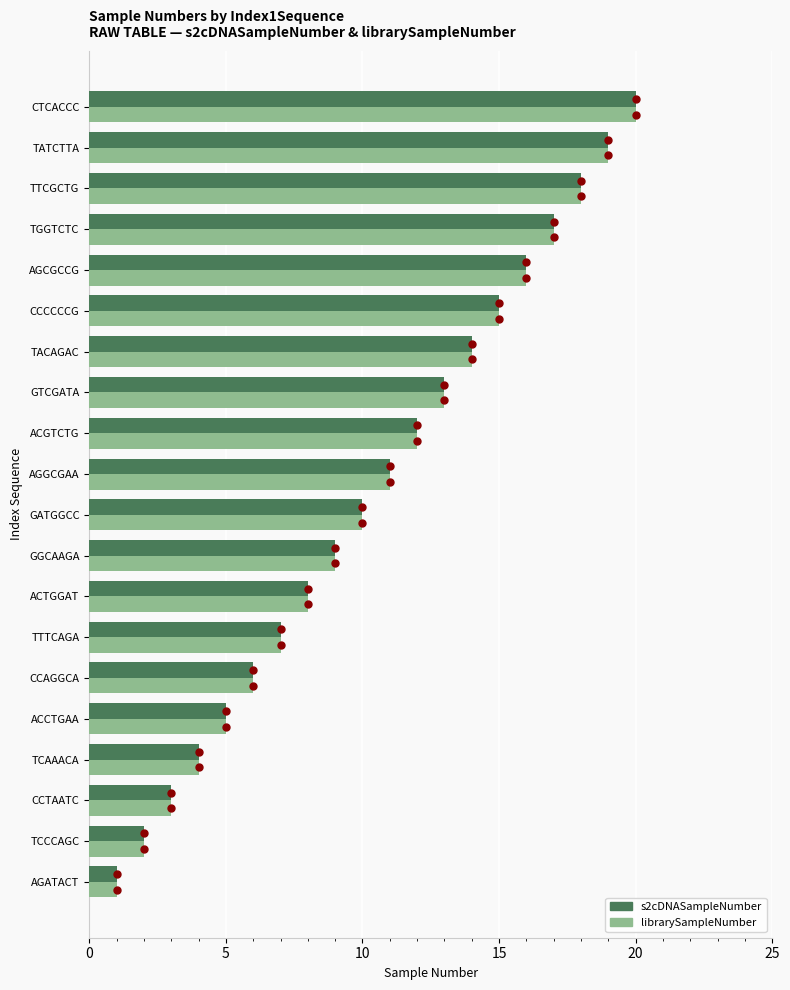

Which series contains the highest Y value?

s2cDNASampleNumber